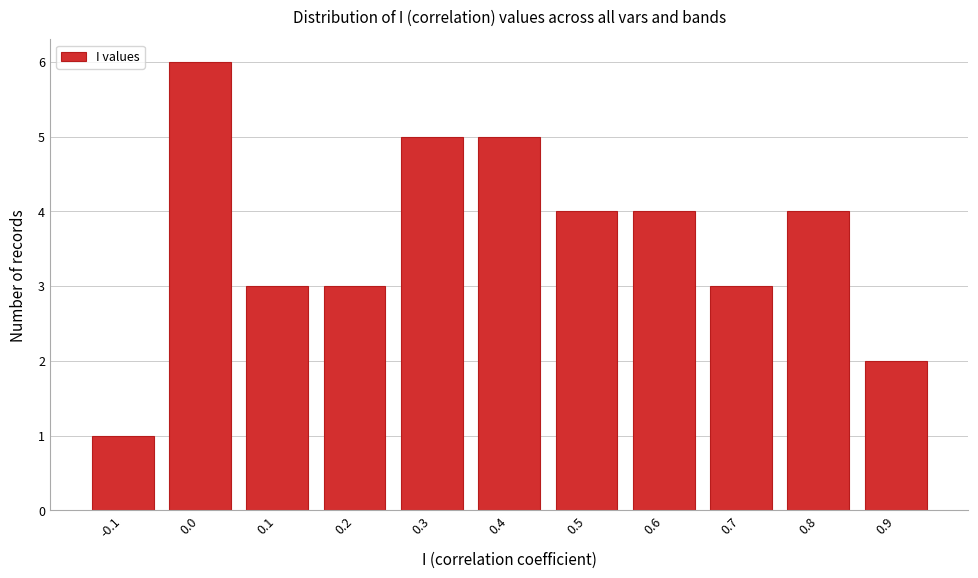

Reading left to right, transcribe all the data shown in this chart.

1	6	3	3	5	5	4	4	3	4	2